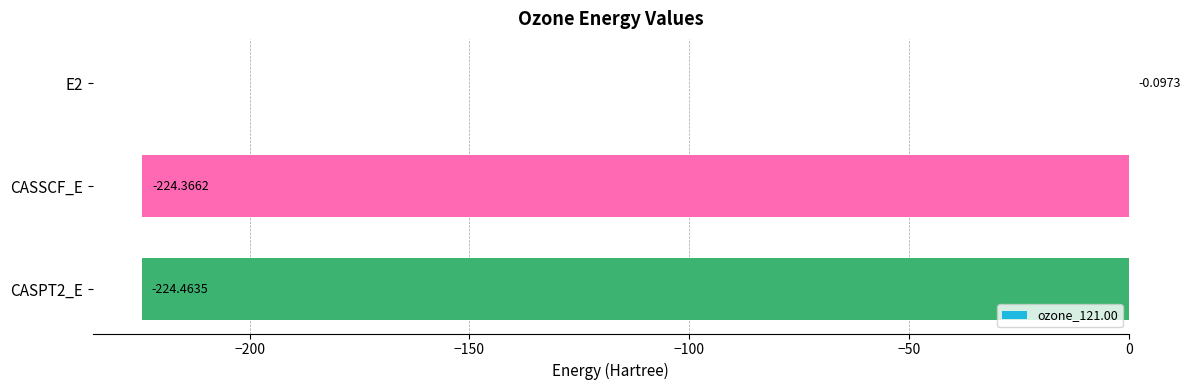

Between CASPT2_E and E2, which is larger?

E2